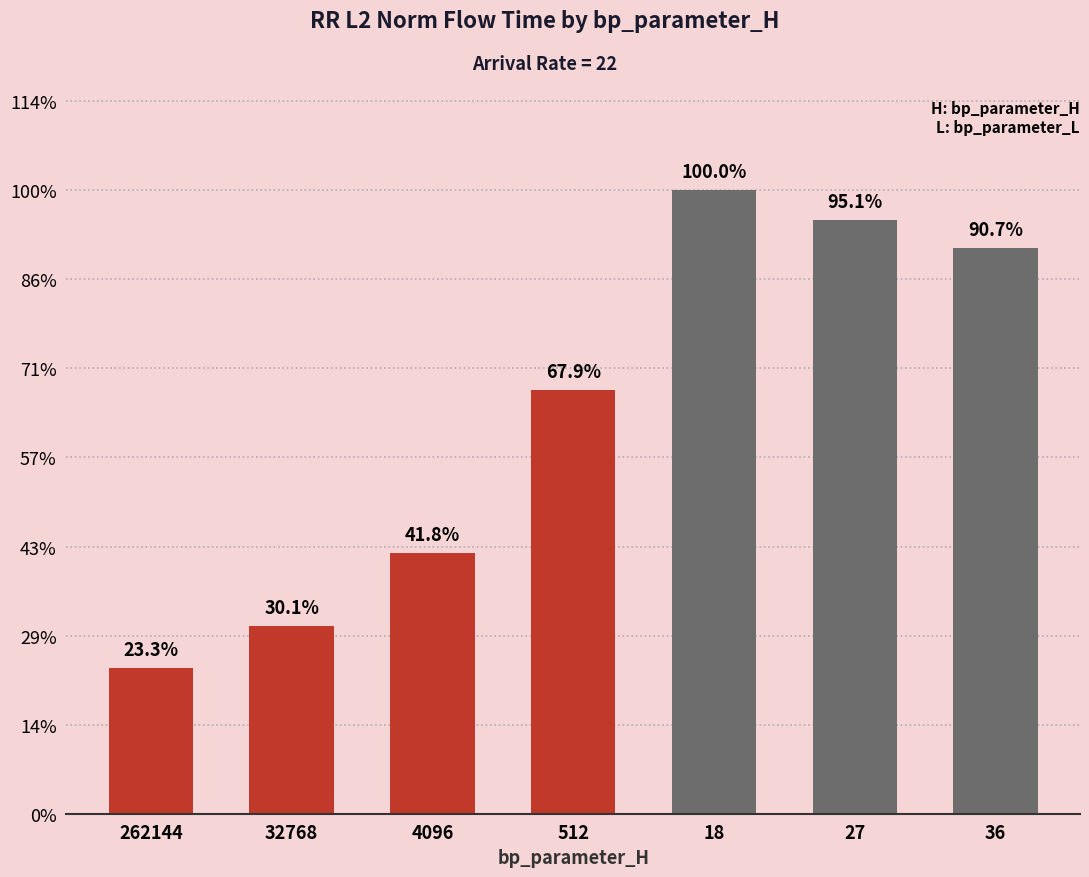

What is the difference between the values at 18 and 512?

20955268.5